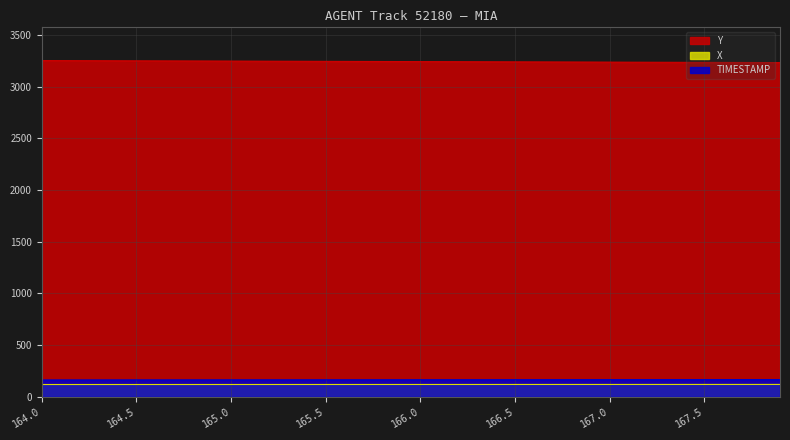

Reading left to right, list all the values displayed in this chart.

X: 164.0=120.1	164.1=120.2	164.2=120.2	164.3=120.2	164.4=120.2	164.5=120.2	164.6=120.2	164.7=120.3	164.8=120.3	164.9=120.3	165.0=120.3	165.1=120.3	165.2=120.4	165.3=120.4	165.4=120.4	165.5=120.4	165.6=120.4	165.7=120.5	165.8=120.5	165.9=120.5	166.0=120.5	166.1=120.5	166.2=120.6	166.3=120.6	166.4=120.6	166.5=120.6	166.6=120.7	166.7=120.7	166.8=120.7	166.9=120.7	167.0=120.7	167.1=120.8	167.2=120.8	167.3=120.8	167.4=120.8	167.5=120.8	167.6=120.9	167.7=120.9	167.8=120.9	167.9=120.9
Y: 164.0=3251.2	164.1=3250.7	164.2=3250.2	164.3=3249.7	164.4=3249.2	164.5=3248.7	164.6=3248.2	164.7=3247.7	164.8=3247.2	164.9=3246.7	165.0=3246.2	165.1=3245.7	165.2=3245.2	165.3=3244.7	165.4=3244.2	165.5=3243.7	165.6=3243.2	165.7=3242.7	165.8=3242.2	165.9=3241.7	166.0=3241.2	166.1=3240.7	166.2=3240.2	166.3=3239.7	166.4=3239.2	166.5=3238.7	166.6=3238.2	166.7=3237.7	166.8=3237.2	166.9=3236.7	167.0=3236.2	167.1=3235.7	167.2=3235.2	167.3=3234.7	167.4=3234.2	167.5=3233.7	167.6=3233.2	167.7=3232.7	167.8=3232.2	167.9=3231.7
TIMESTAMP: 164.0=164.0	164.1=164.1	164.2=164.2	164.3=164.3	164.4=164.4	164.5=164.5	164.6=164.6	164.7=164.7	164.8=164.8	164.9=164.9	165.0=165.0	165.1=165.1	165.2=165.2	165.3=165.3	165.4=165.4	165.5=165.5	165.6=165.6	165.7=165.7	165.8=165.8	165.9=165.9	166.0=166.0	166.1=166.1	166.2=166.2	166.3=166.3	166.4=166.4	166.5=166.5	166.6=166.6	166.7=166.7	166.8=166.8	166.9=166.9	167.0=167.0	167.1=167.1	167.2=167.2	167.3=167.3	167.4=167.4	167.5=167.5	167.6=167.6	167.7=167.7	167.8=167.8	167.9=167.9